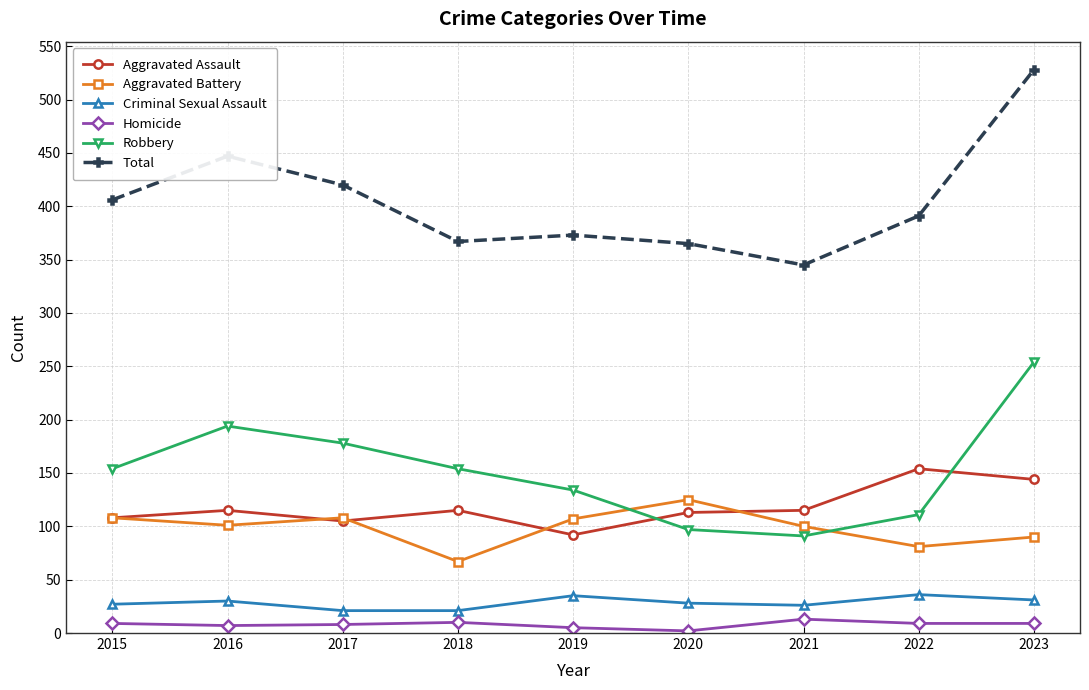

What value does the Robbery series have at 2017?

178